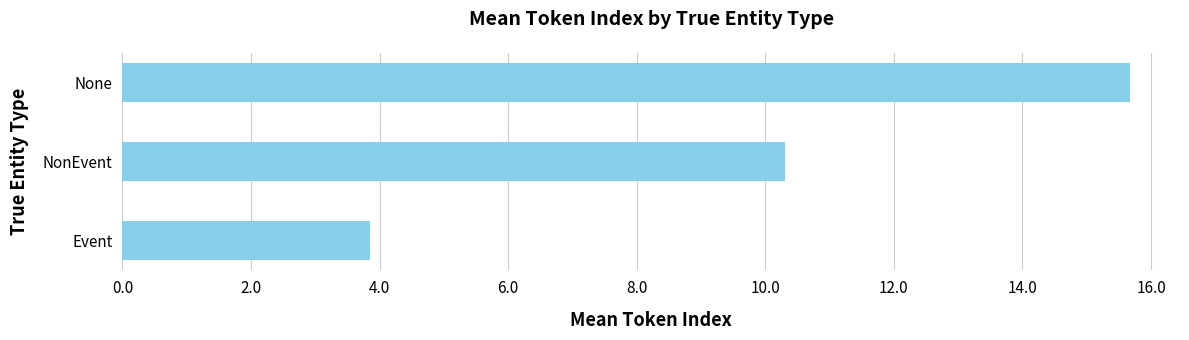

Is it true that the value at Event is 2.5?

False